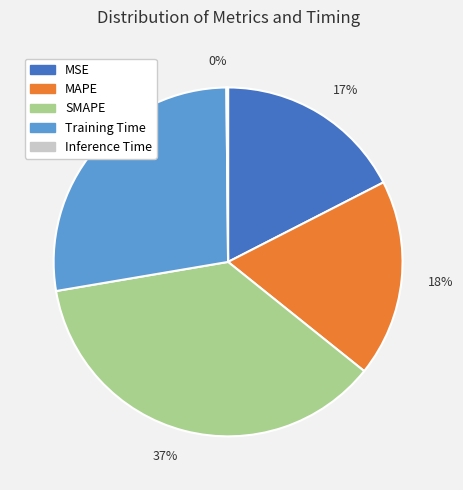

To the nearest percent, what is the combined percentage of 17% and 37%?

54%